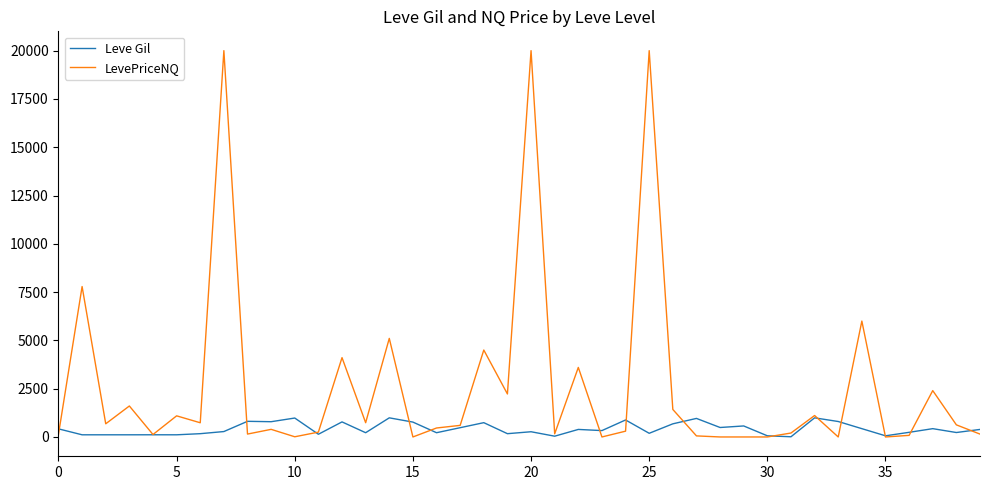

Which series has the largest total across all categories?

LevePriceNQ